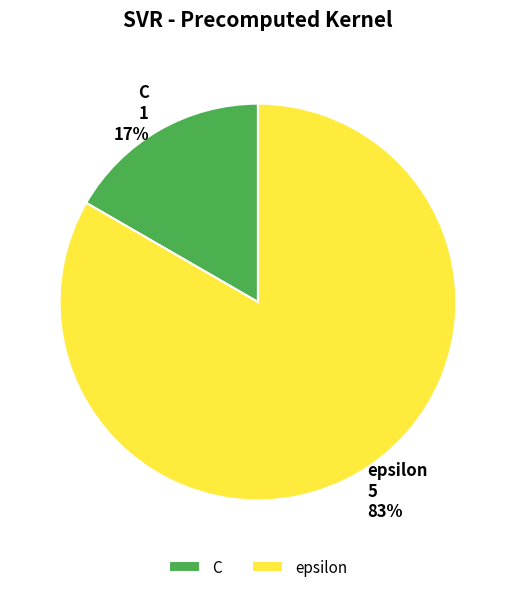

Approximately how many times larger is the value at C compared to epsilon?

0.2